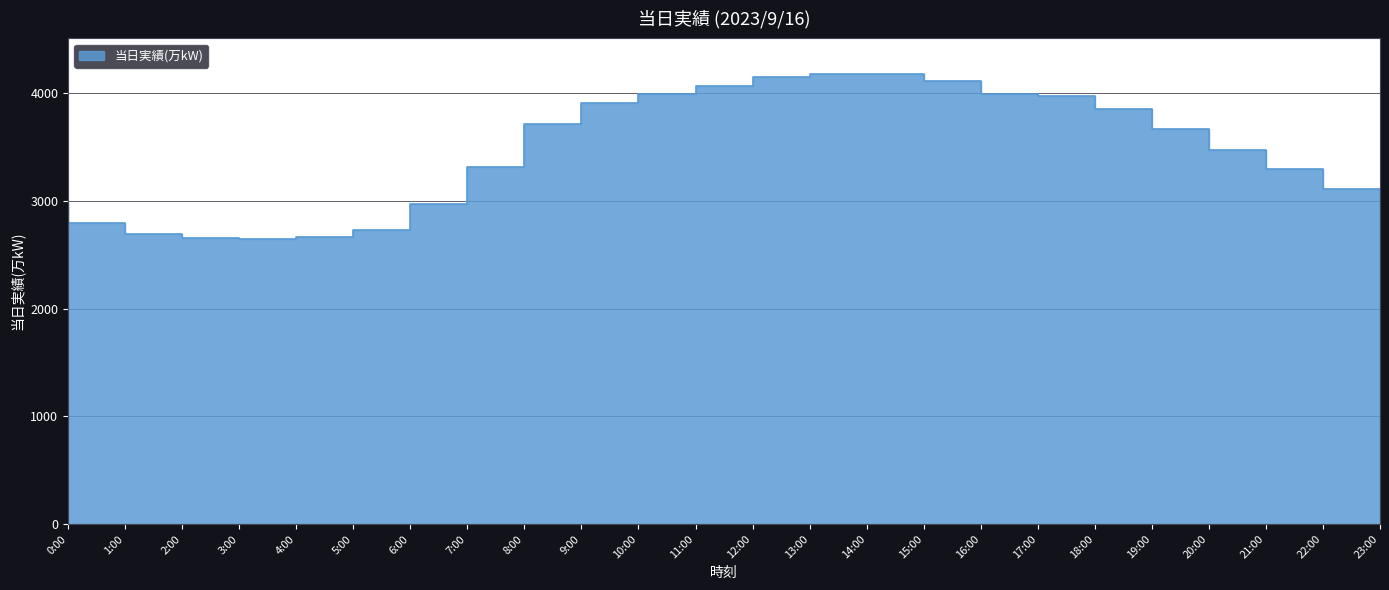

At which label does the data first exceed 3671?

9:00